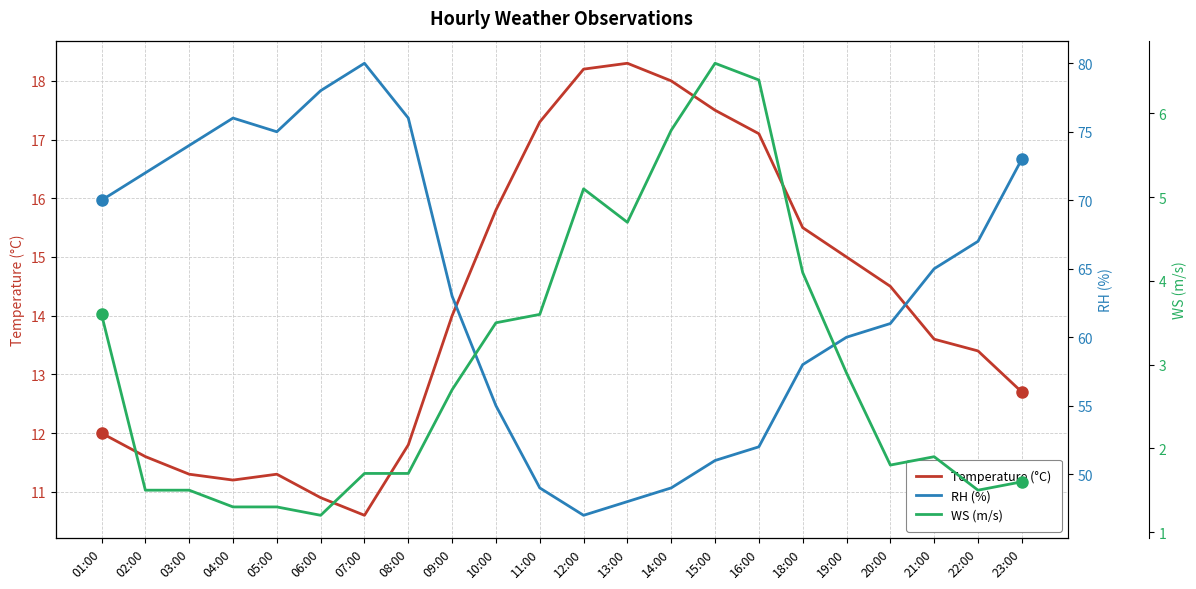

True or false: Temperature (°C) and WS (m/s) intersect in this chart.

False